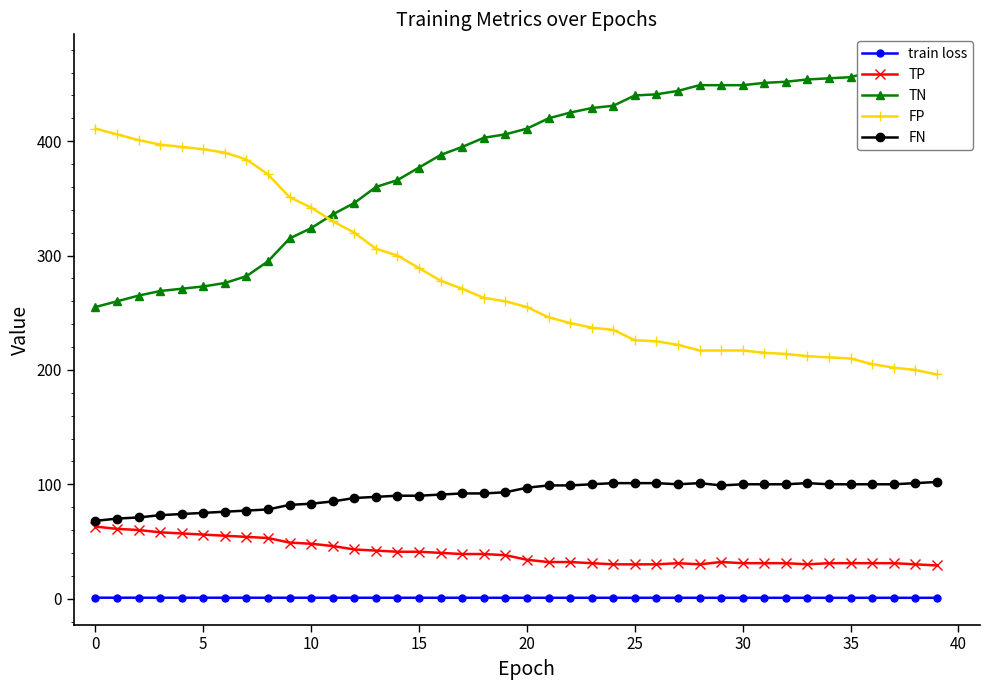

List the series in order of their peak value, highest first.

TN, FP, FN, TP, train loss